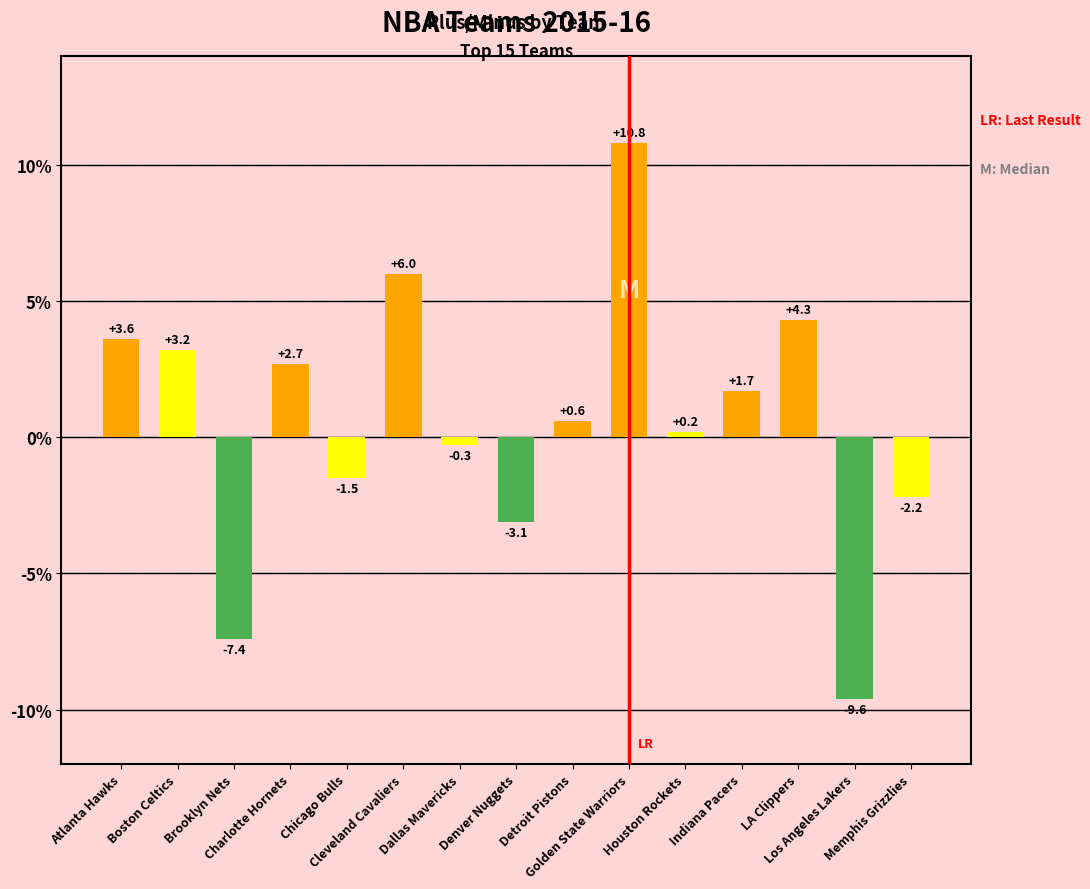

Reading left to right, extract all data points from this chart.

Atlanta Hawks=3.6	Boston Celtics=3.2	Brooklyn Nets=-7.4	Charlotte Hornets=2.7	Chicago Bulls=-1.5	Cleveland Cavaliers=6.0	Dallas Mavericks=-0.3	Denver Nuggets=-3.1	Detroit Pistons=0.6	Golden State Warriors=10.8	Houston Rockets=0.2	Indiana Pacers=1.7	LA Clippers=4.3	Los Angeles Lakers=-9.6	Memphis Grizzlies=-2.2